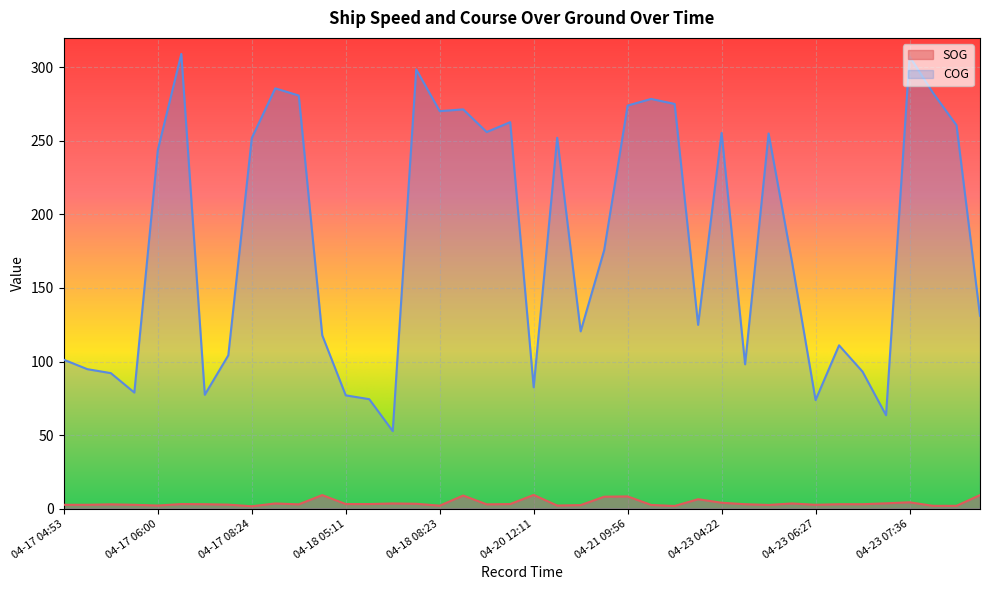

At how many categories does at least one series exceed 1?

40